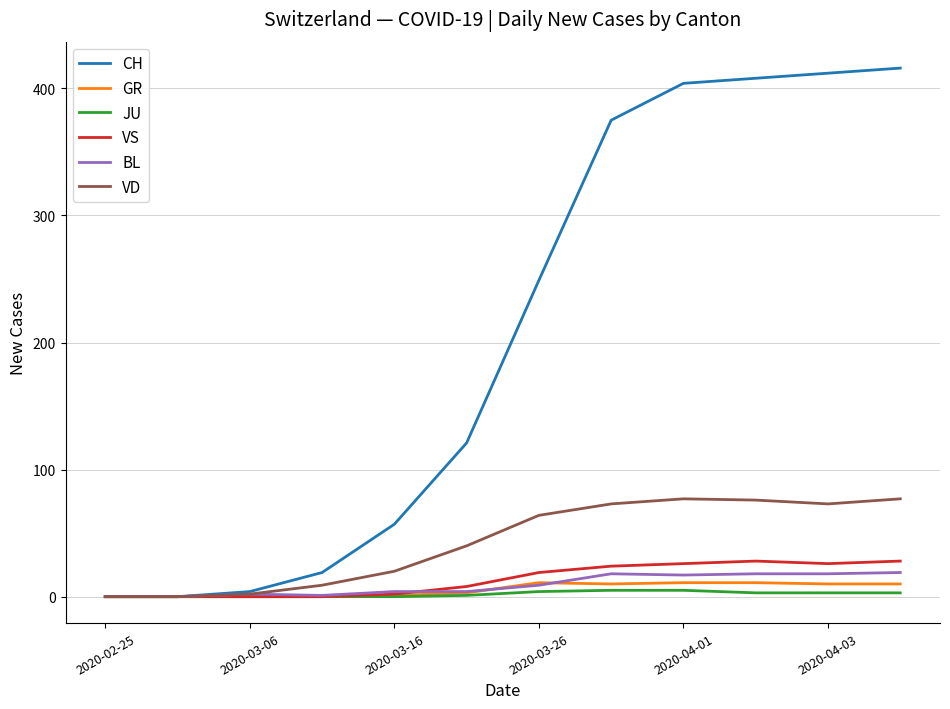

At how many categories does at least one series exceed 152?

6